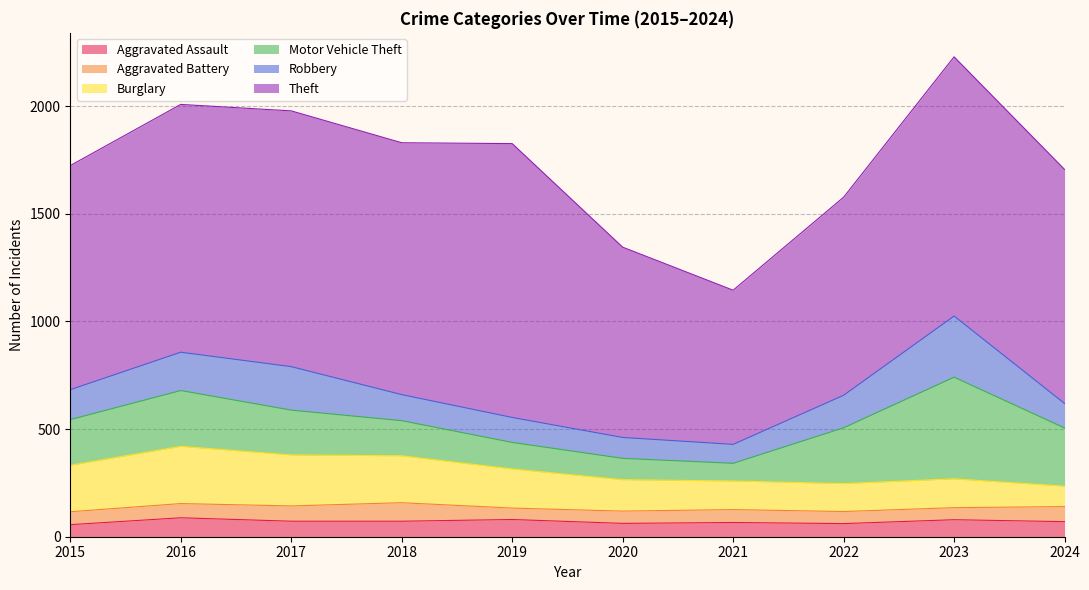

At which category does Aggravated Assault reach its first local peak?

2016